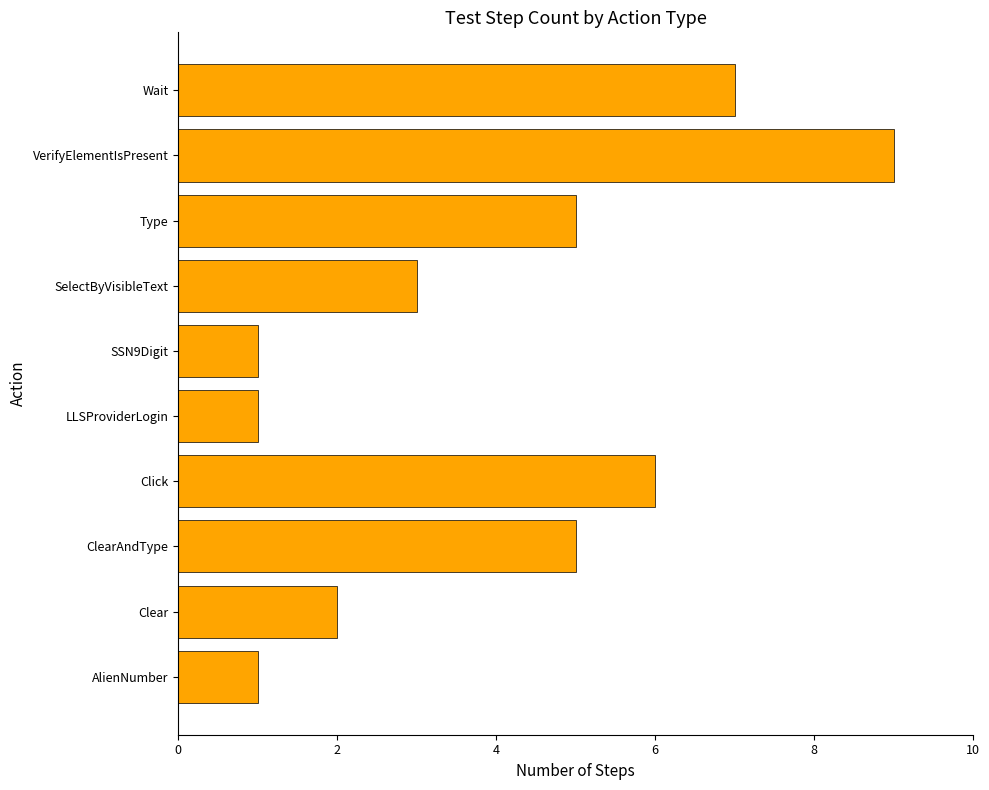

Between VerifyElementIsPresent and Clear, which is larger?

VerifyElementIsPresent